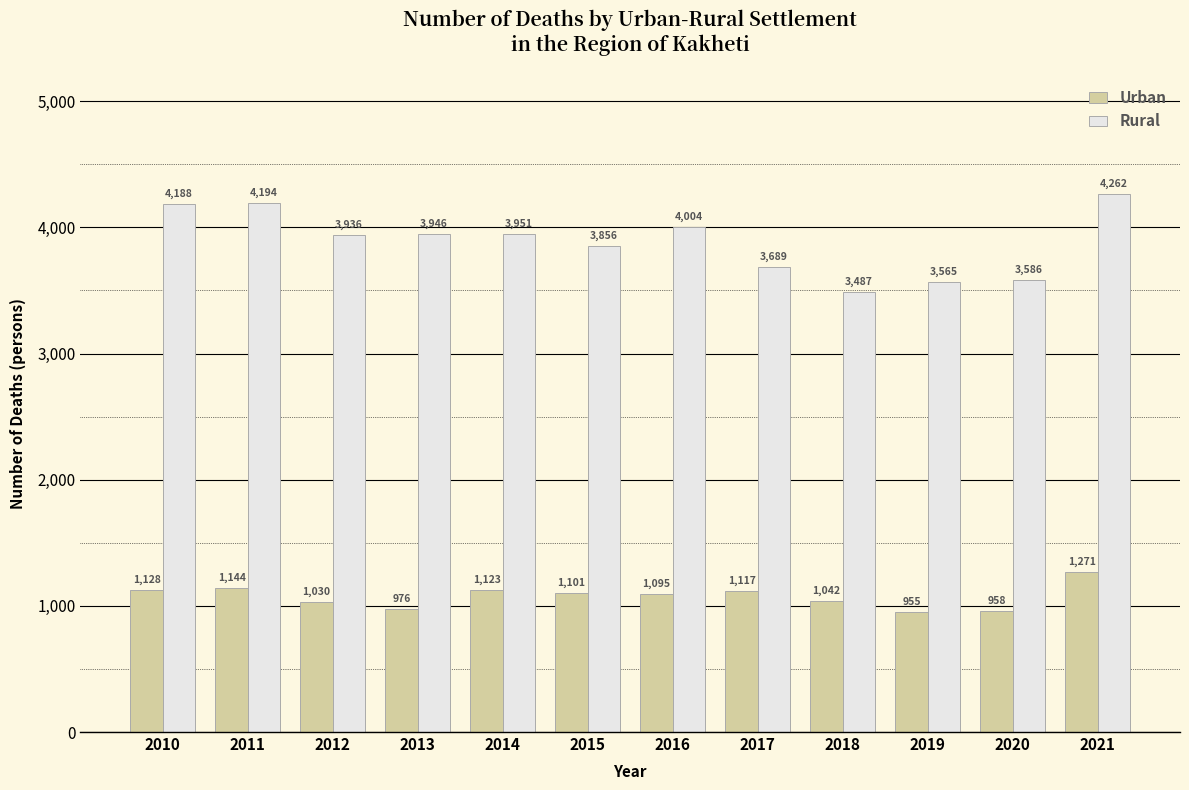

What is the difference between the Urban values at 2012 and 2018?

12